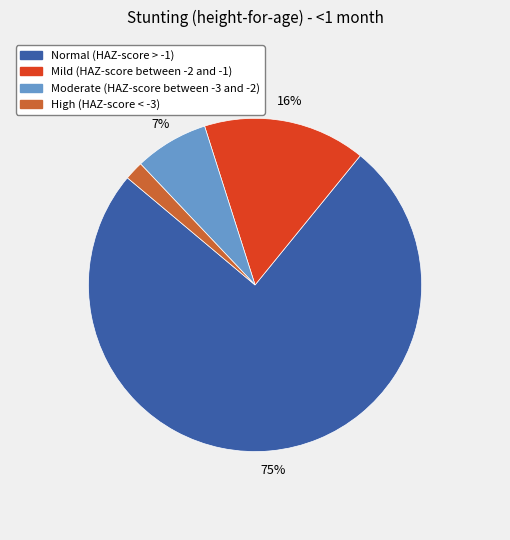

Is there any slice that represents more than half of the pie?

Yes